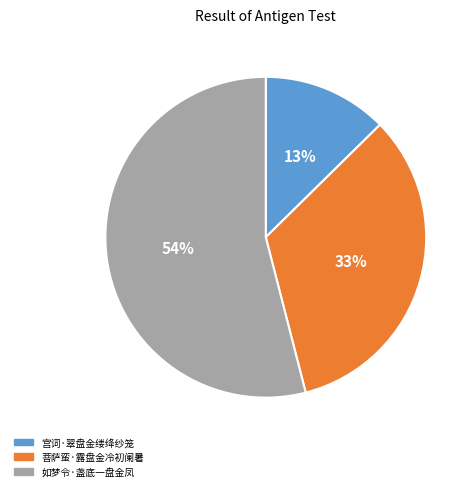

How many segments does this pie chart have?

3